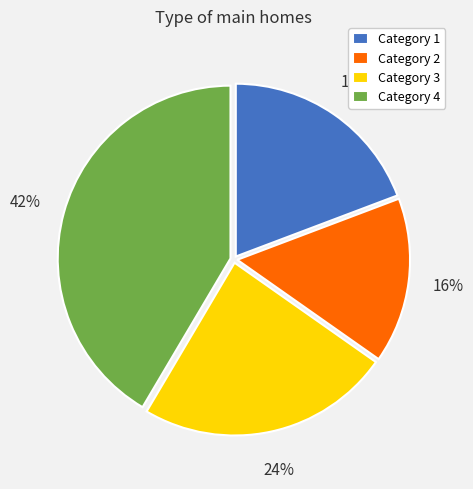

How many segments does this pie chart have?

4